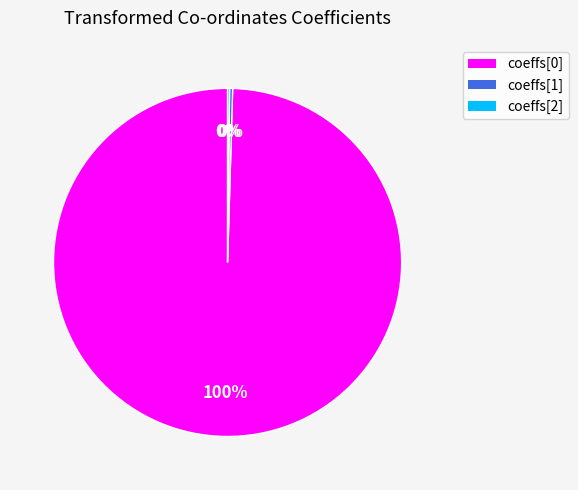

What percentage is the coeffs[0] slice, to the nearest percent?

100%